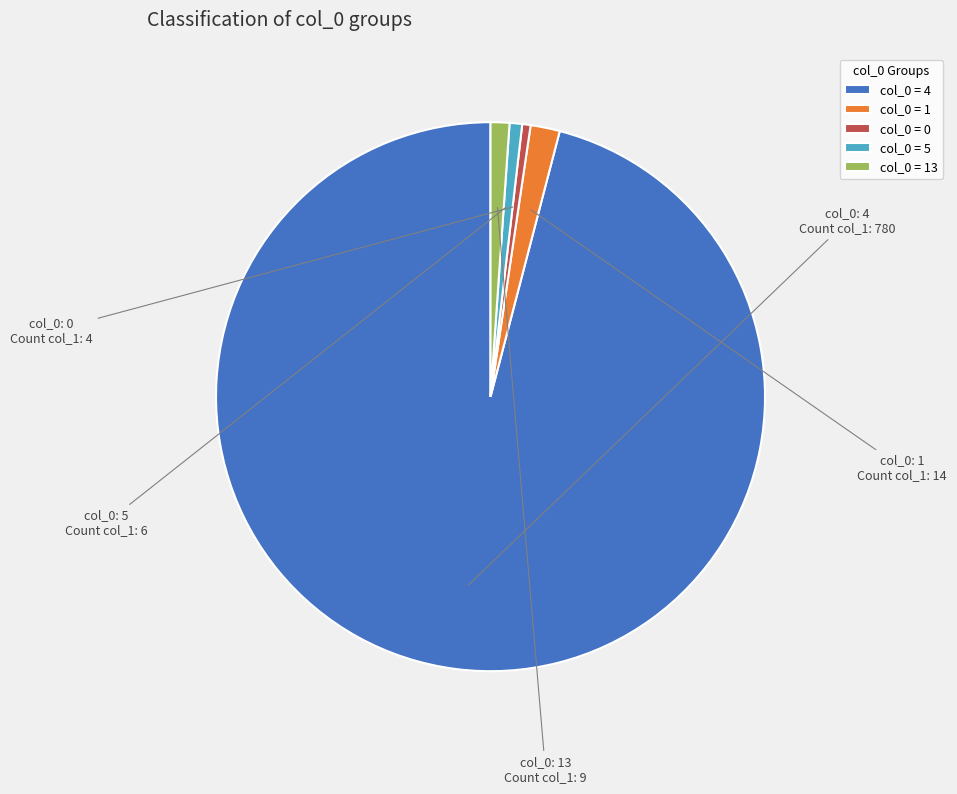

Is there a majority slice in this chart?

Yes